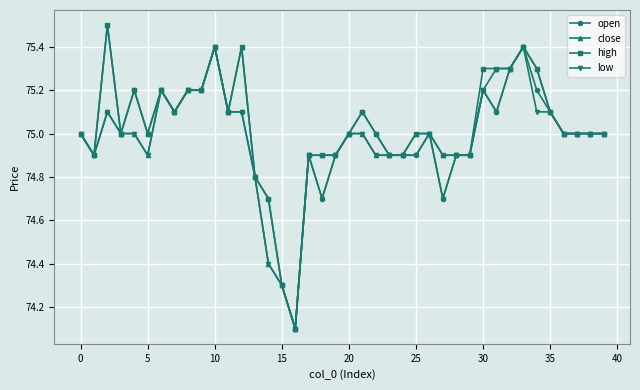

How many categories are shown in the chart?

40